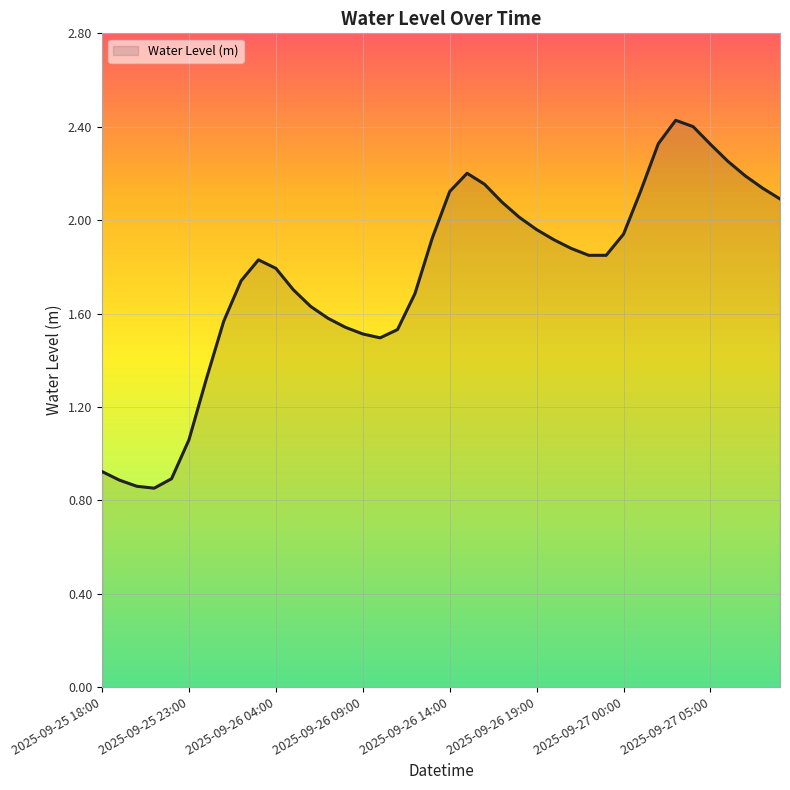

What is the greatest value displayed?

2.4